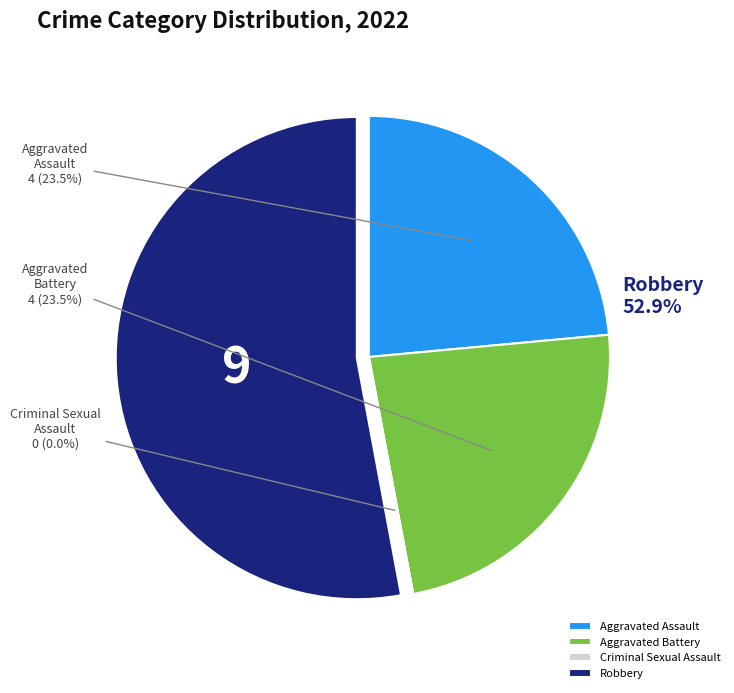

Is it true that Aggravated Battery is 24% of the pie?

True